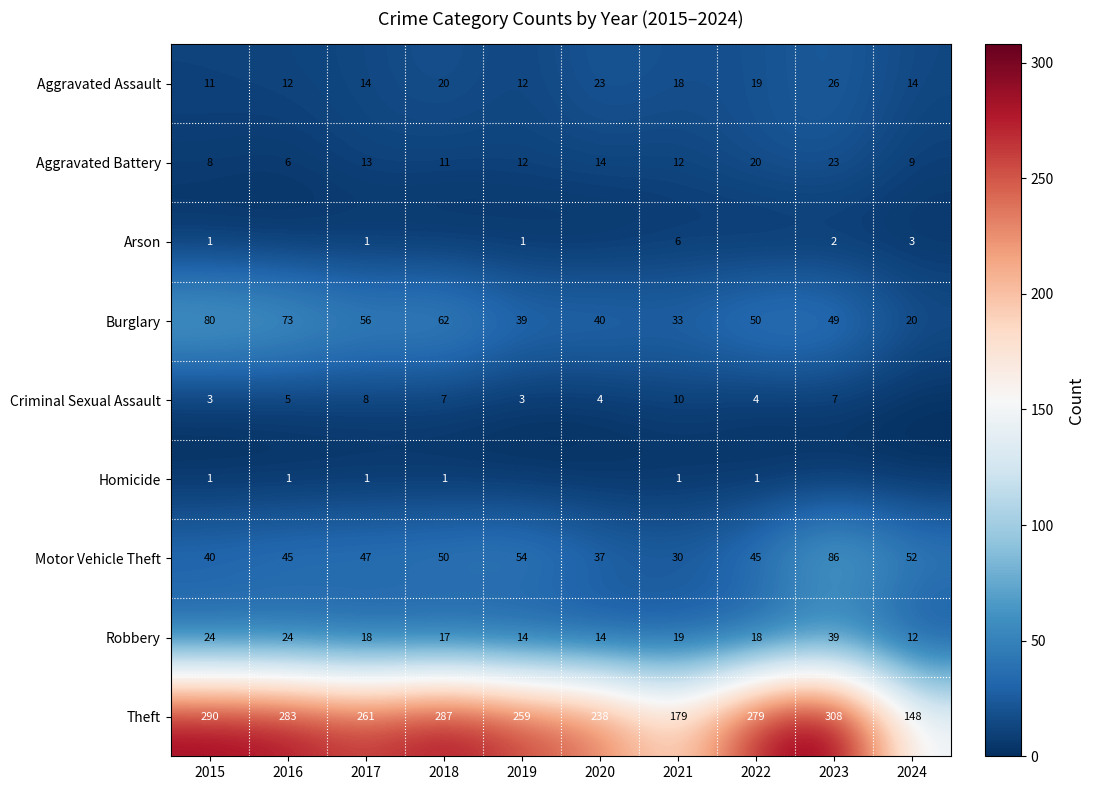

Is it true that Aggravated Battery equals 18 at 2019?

False